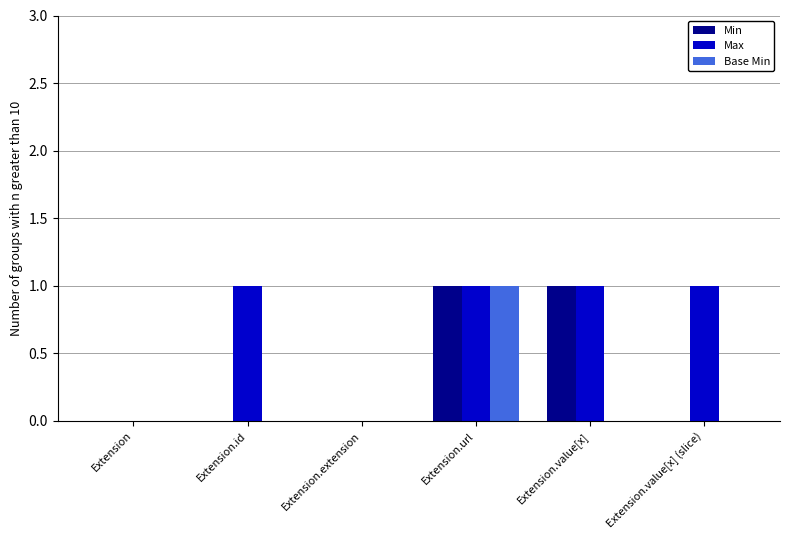

What is the sum of all Max values?

4